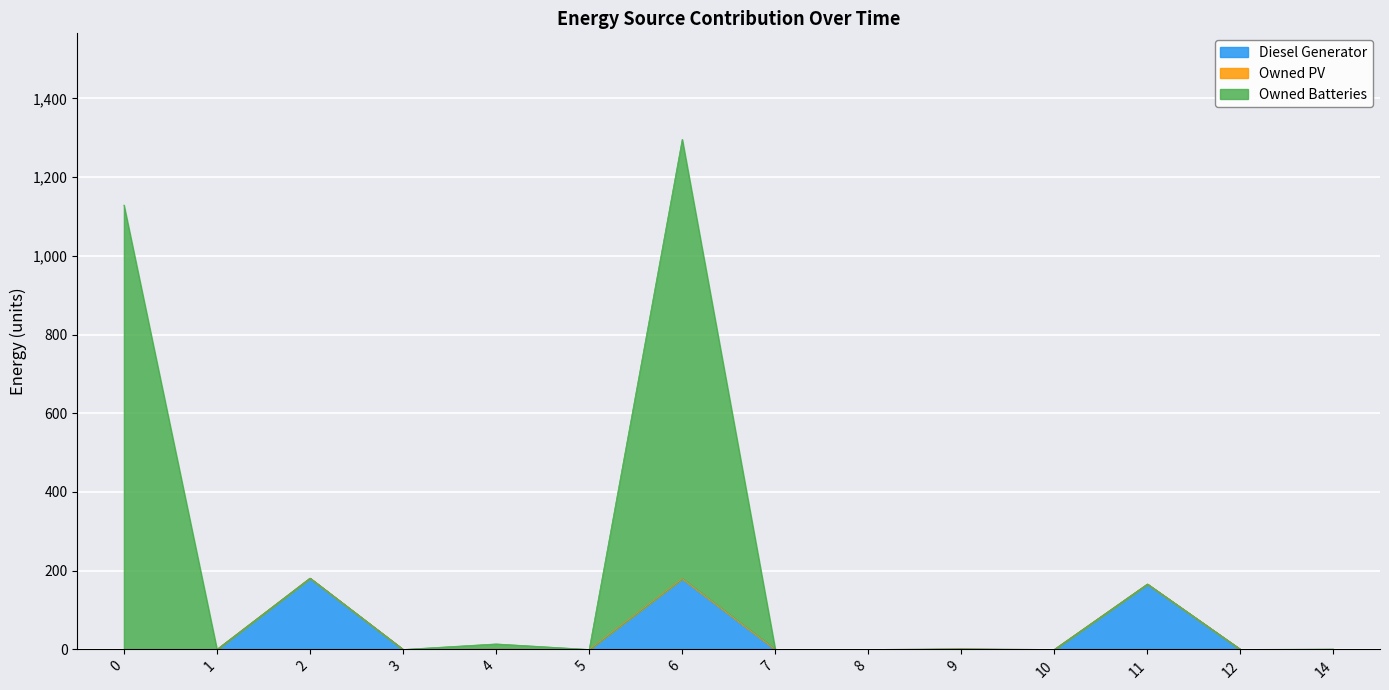

Which series has the widest spread of values?

Owned Batteries